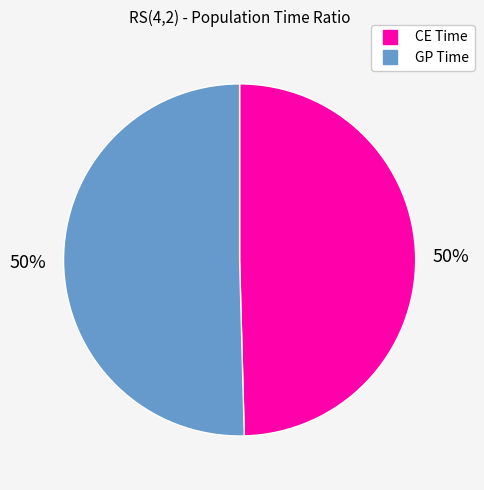

To the nearest percent, what is the average slice percentage?

50%